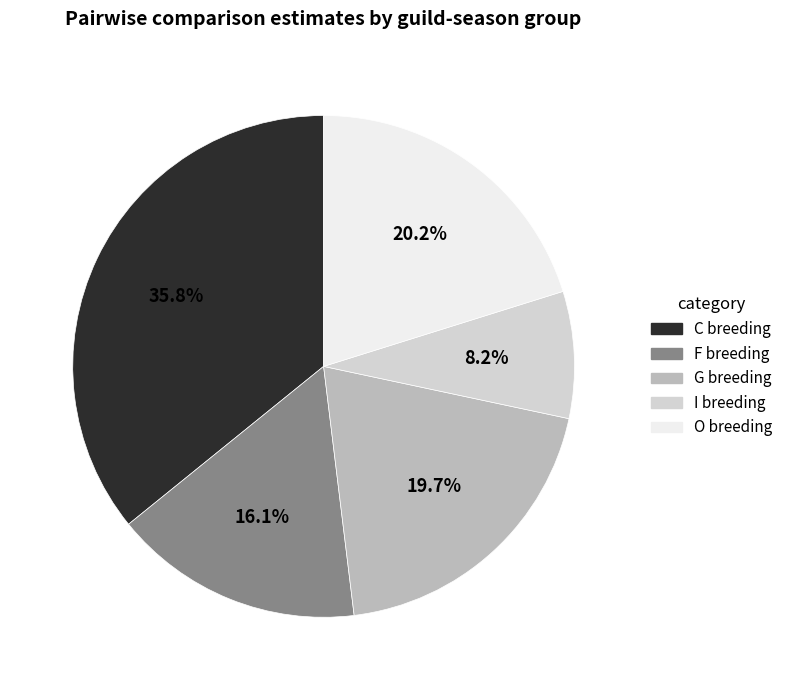

Between C breeding and G breeding, which is larger?

C breeding